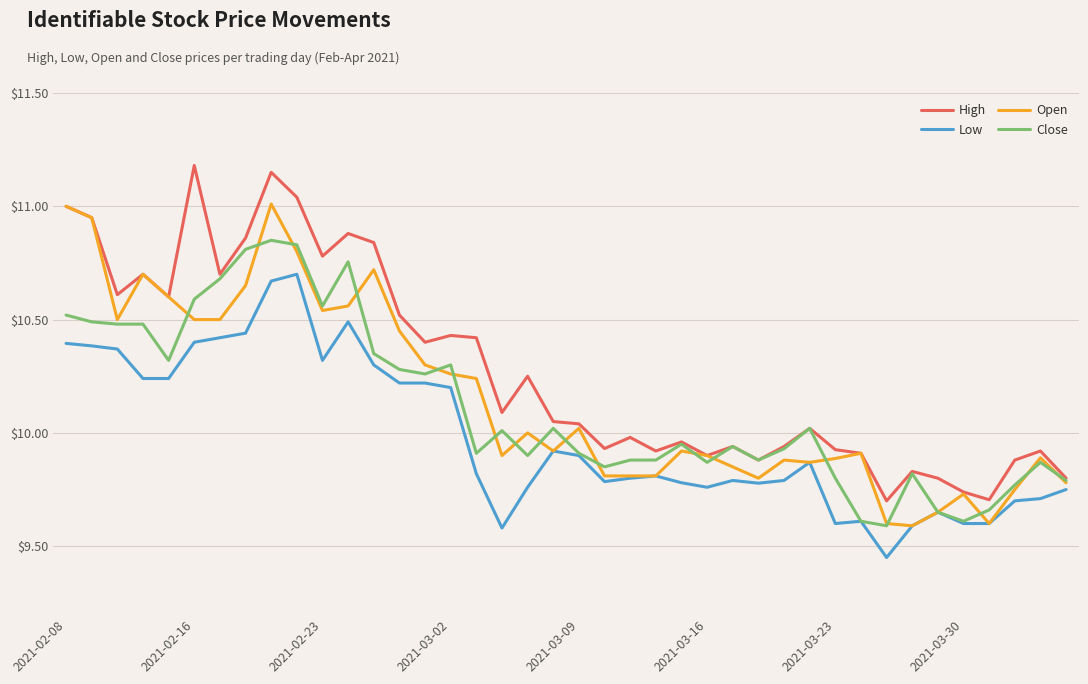

True or false: Low has more than 0 points higher than both neighbors.

True